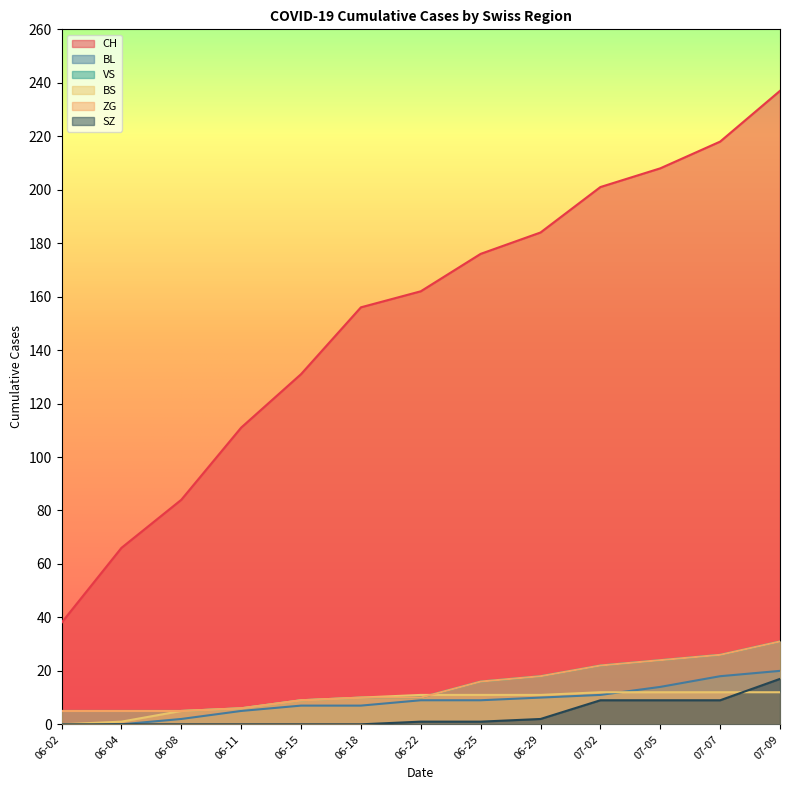

The value of ZG at 06-02 is 7. True or false?

False